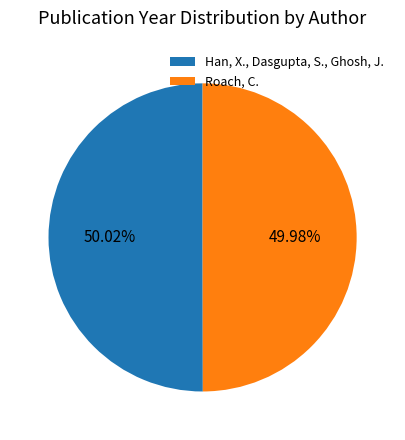

To the nearest percent, what is the combined percentage of Roach, C. and Han, X., Dasgupta, S., Ghosh, J.?

100%